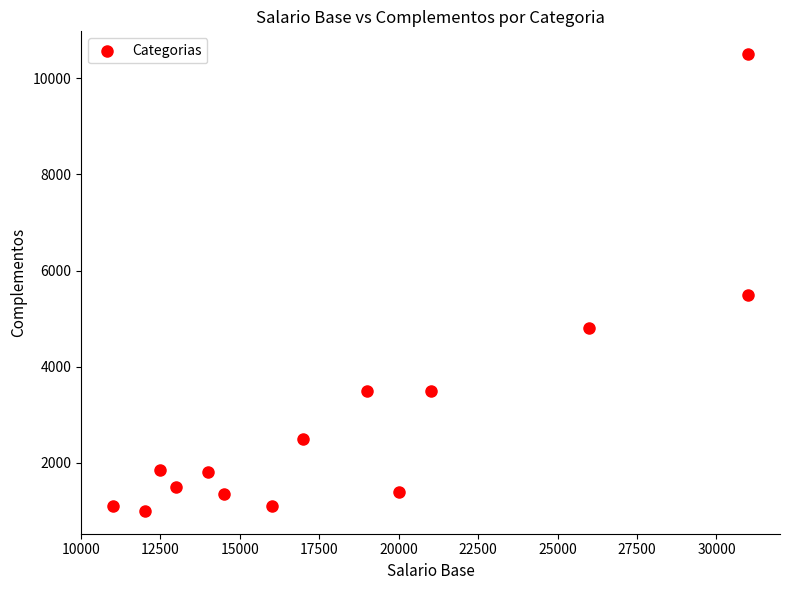

What is the range of Y values (max minus min)?

9500